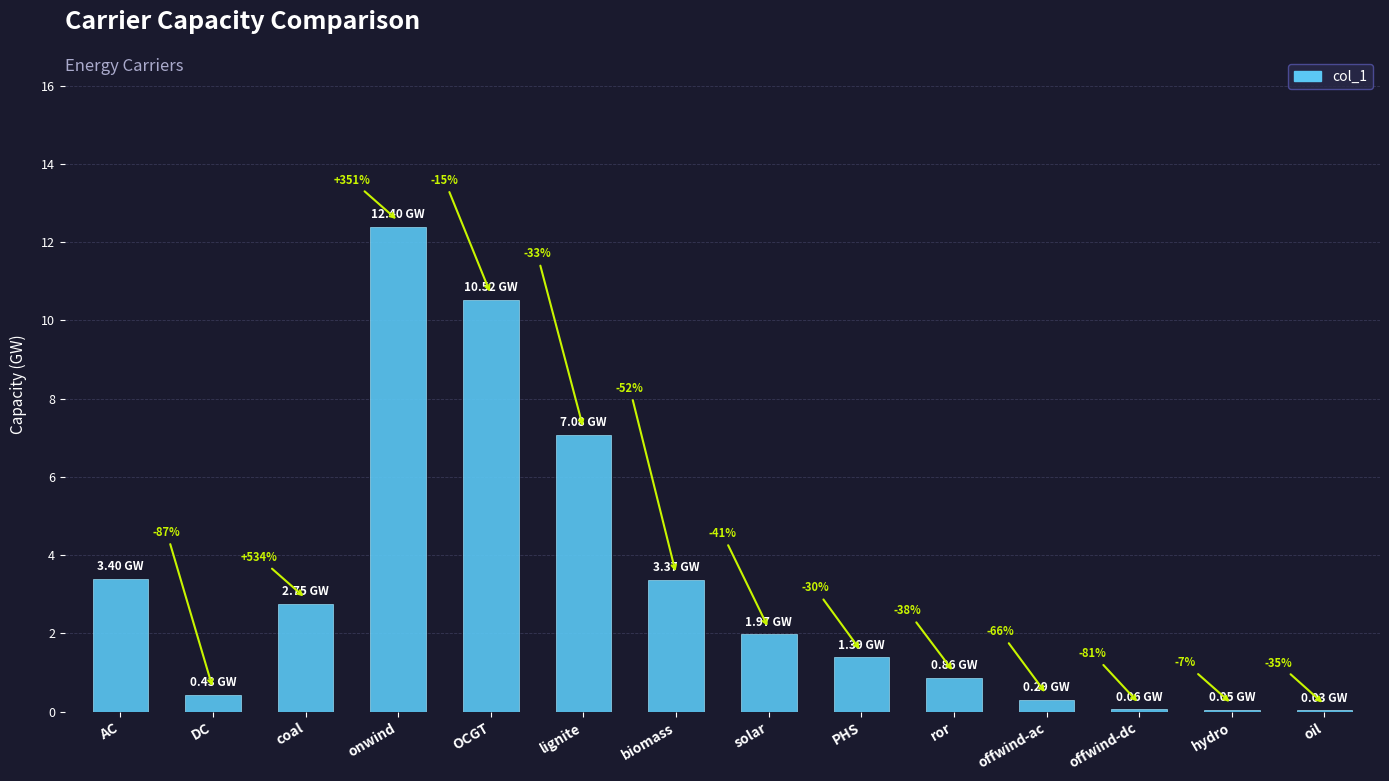

What is the label of the 3rd bar from the left?

coal